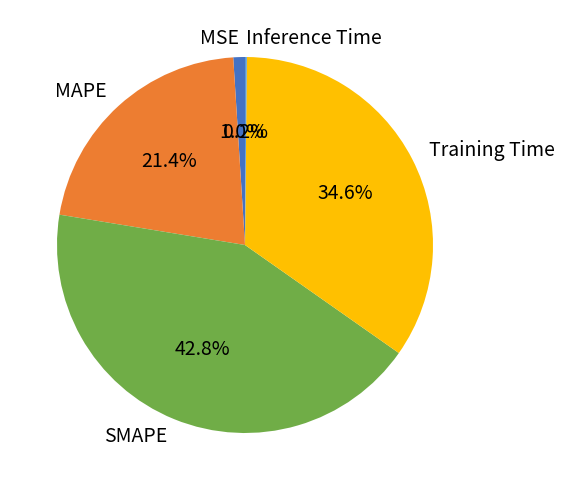

What is the largest slice in the pie chart?

SMAPE